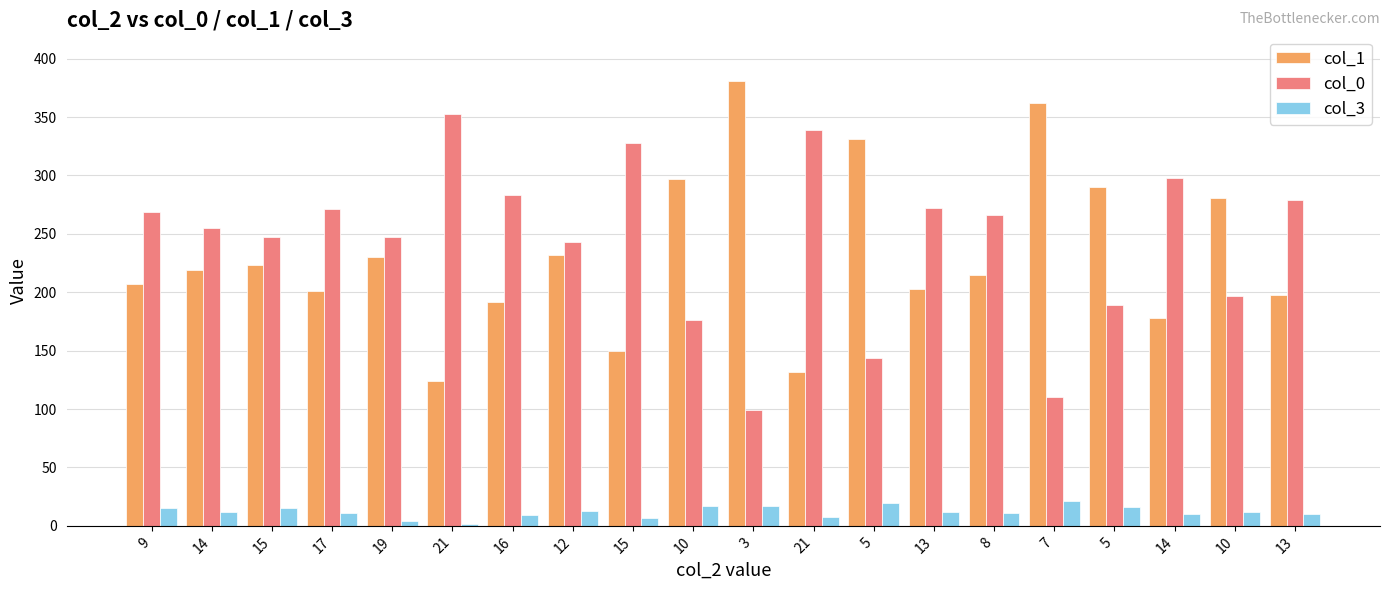

Does the chart contain any negative values?

No